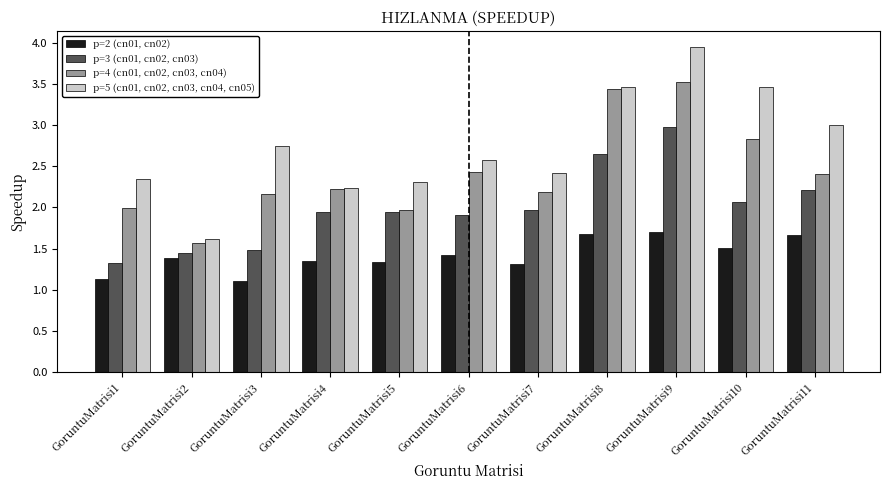

True or false: p=2 (cn01, cn02) has a value of 0.9 at GoruntuMatrisi4.

False